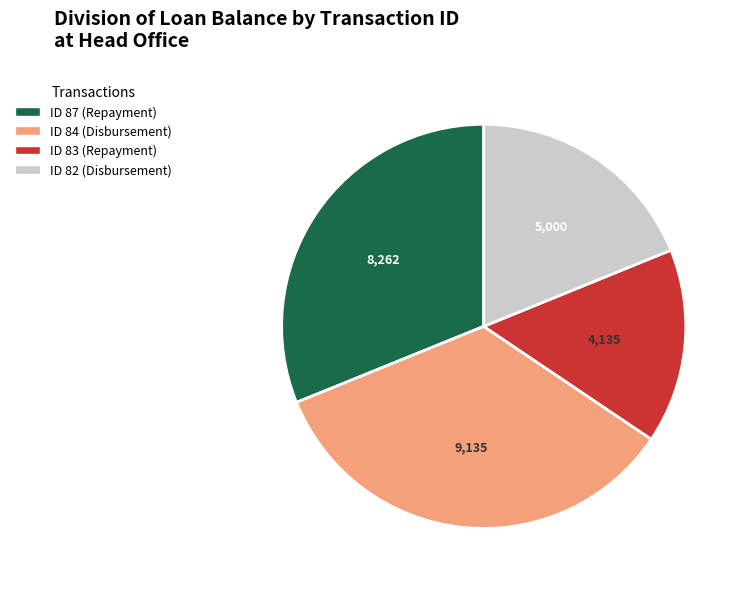

Does any single category account for the majority?

No